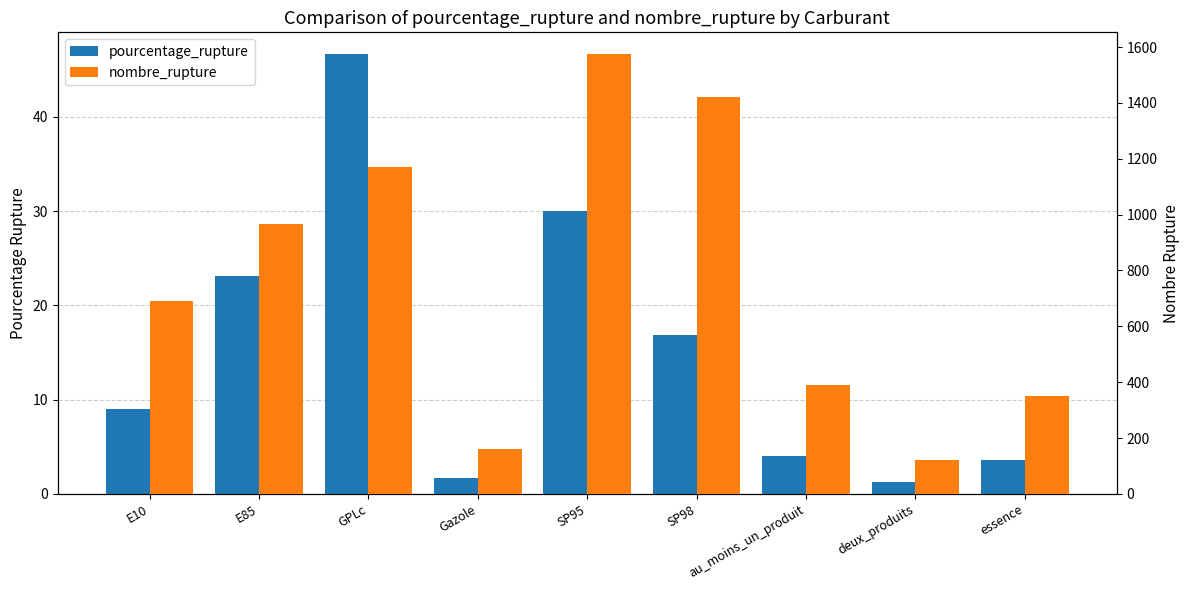

True or false: nombre_rupture has a value of 124.0 at au_moins_un_produit.

False